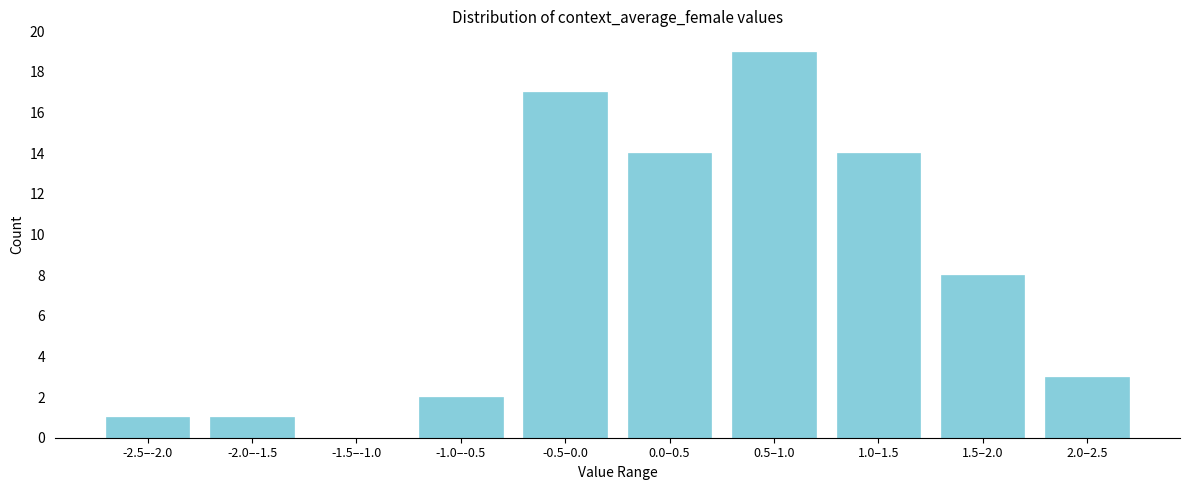

Reading right to left, what are all the values shown in this chart?

2.0–2.5=3	1.5–2.0=8	1.0–1.5=14	0.5–1.0=19	0.0–0.5=14	-0.5–0.0=17	-1.0–-0.5=2	-1.5–-1.0=0	-2.0–-1.5=1	-2.5–-2.0=1